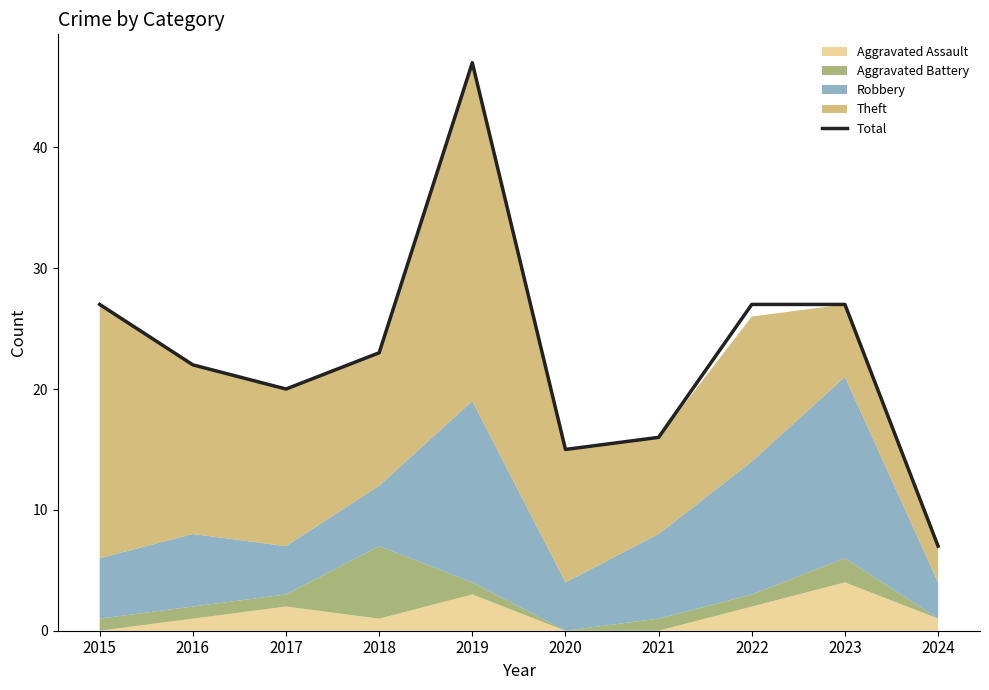

Rank the categories by value from lowest to highest.

2024, 2020, 2021, 2017, 2016, 2018, 2015, 2022, 2023, 2019